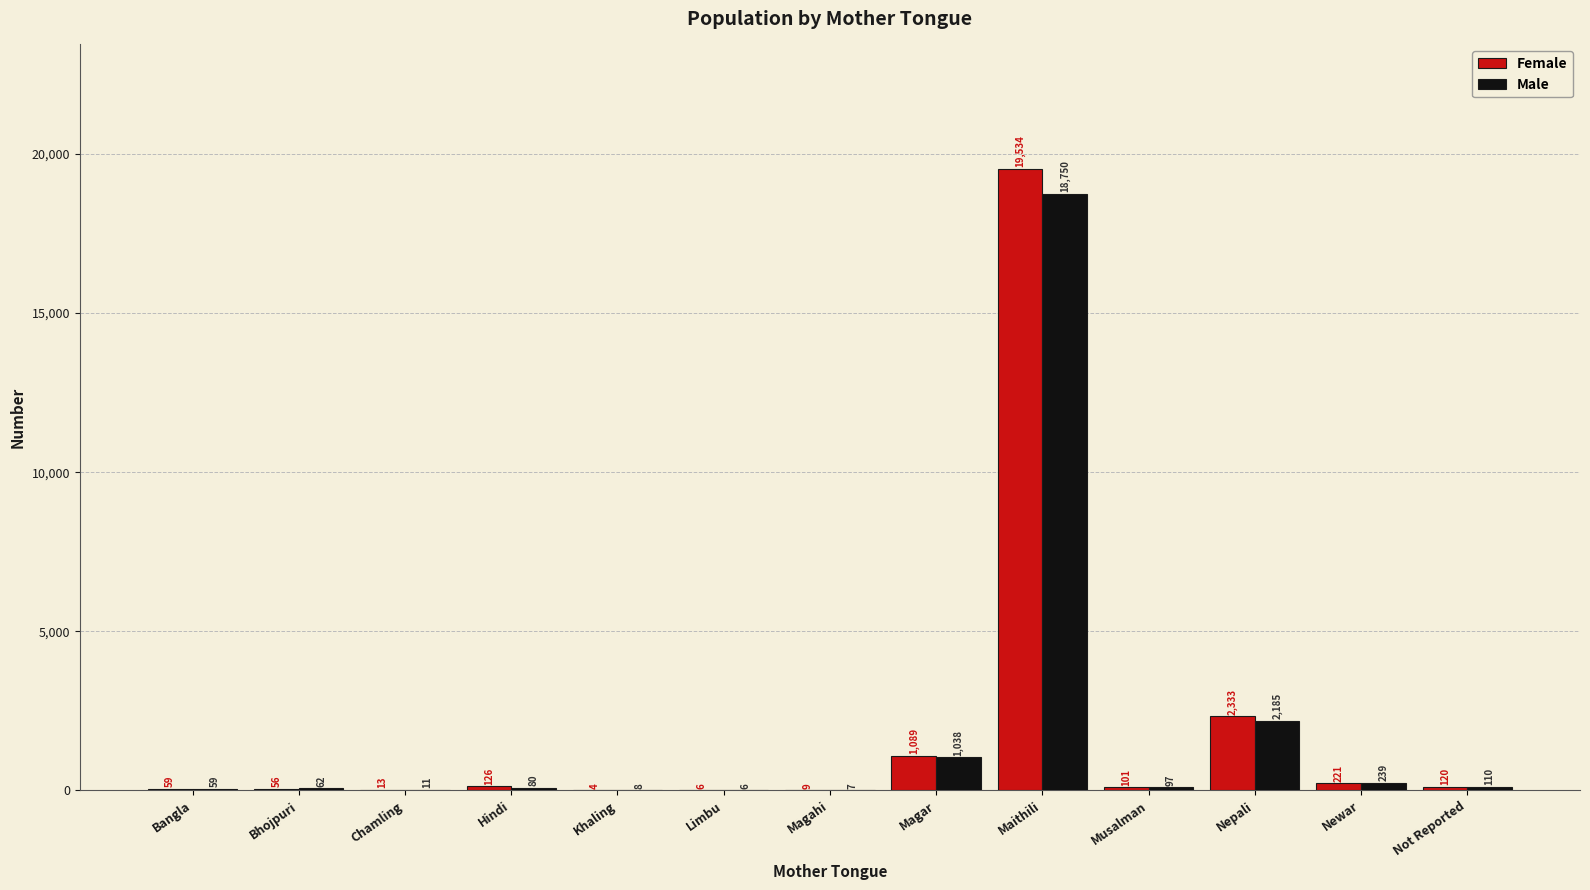

At which label does Male reach its peak?

Maithili